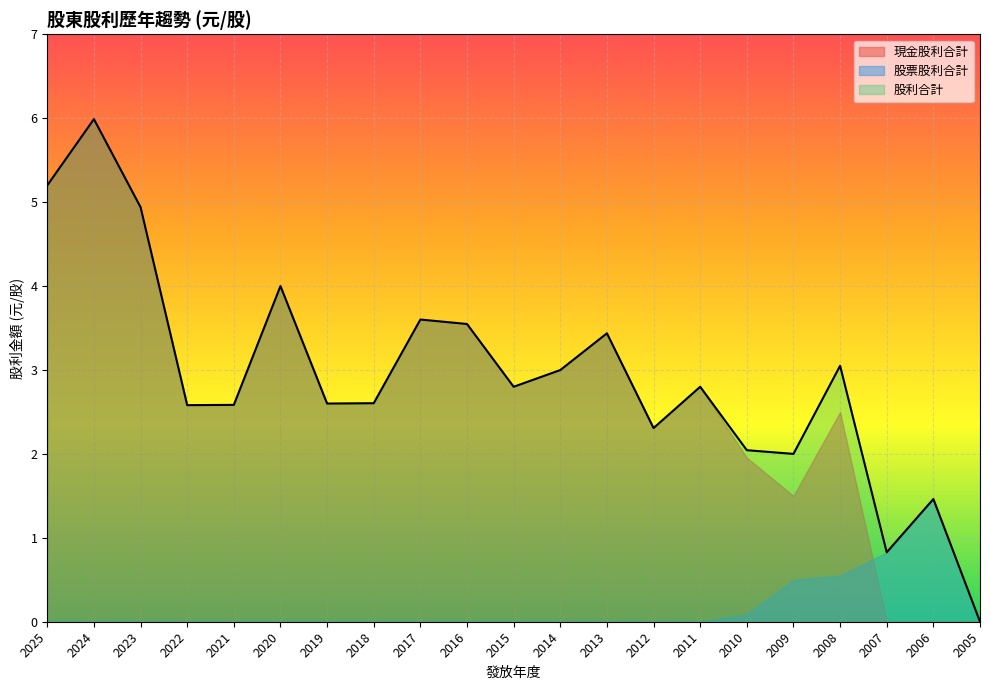

Which label corresponds to the smallest value in the chart?

2007